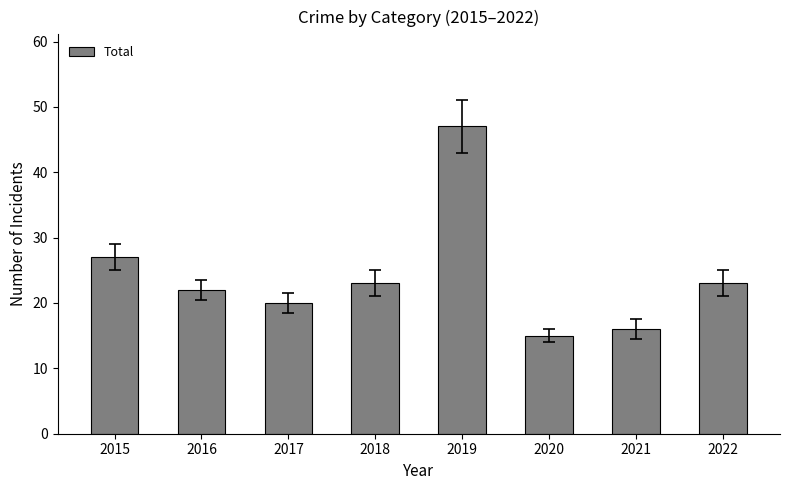

How many bars are there in total?

8